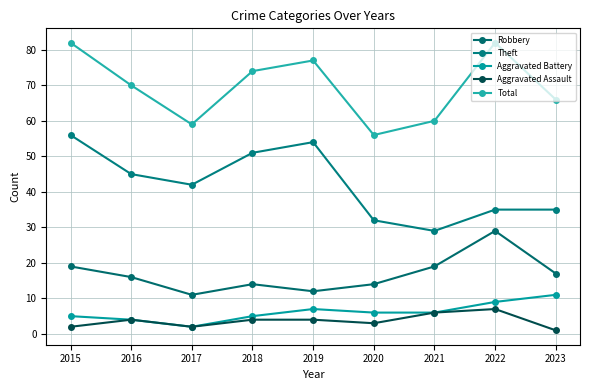

How many lines are shown in the chart?

5